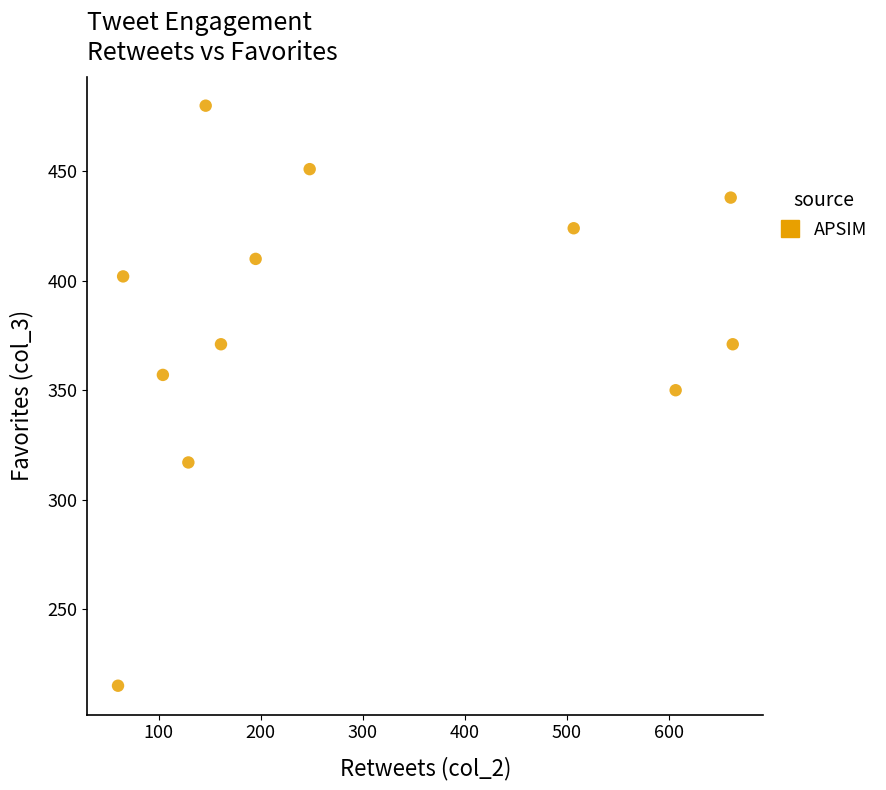

What is the average Y value?

382